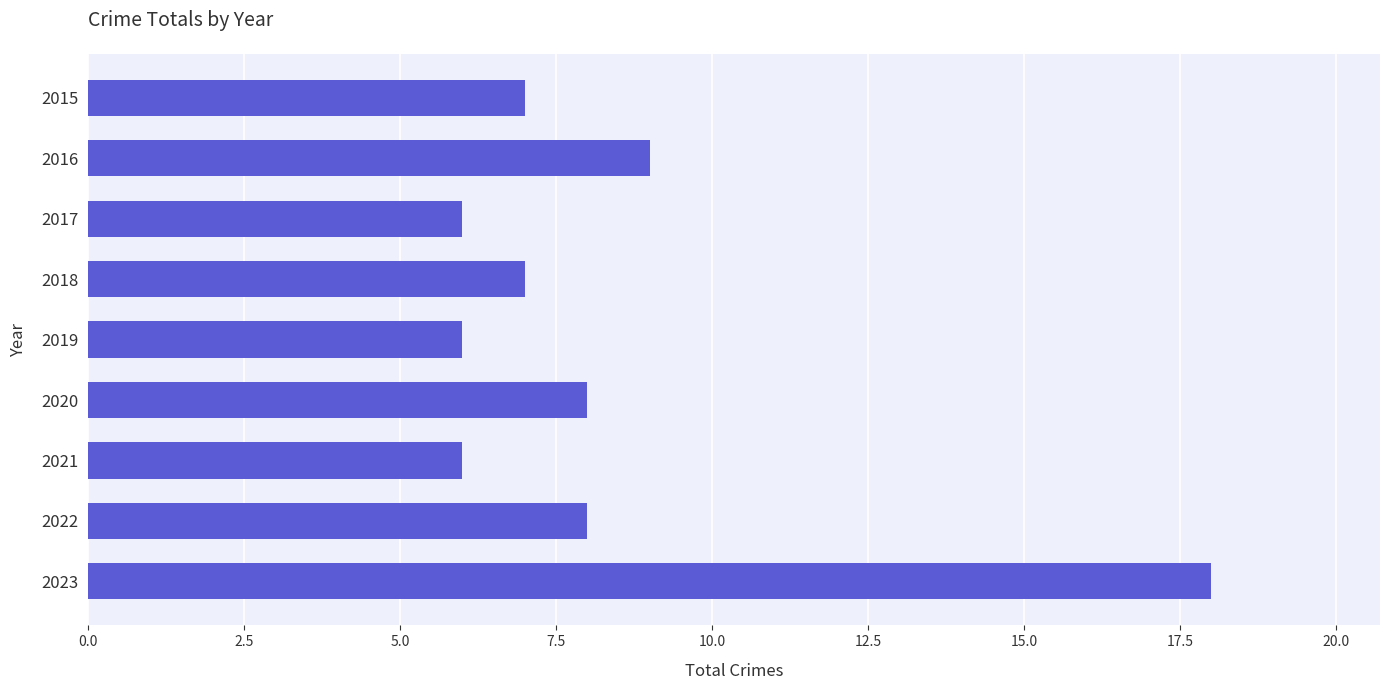

What is the maximum value shown in the chart?

18